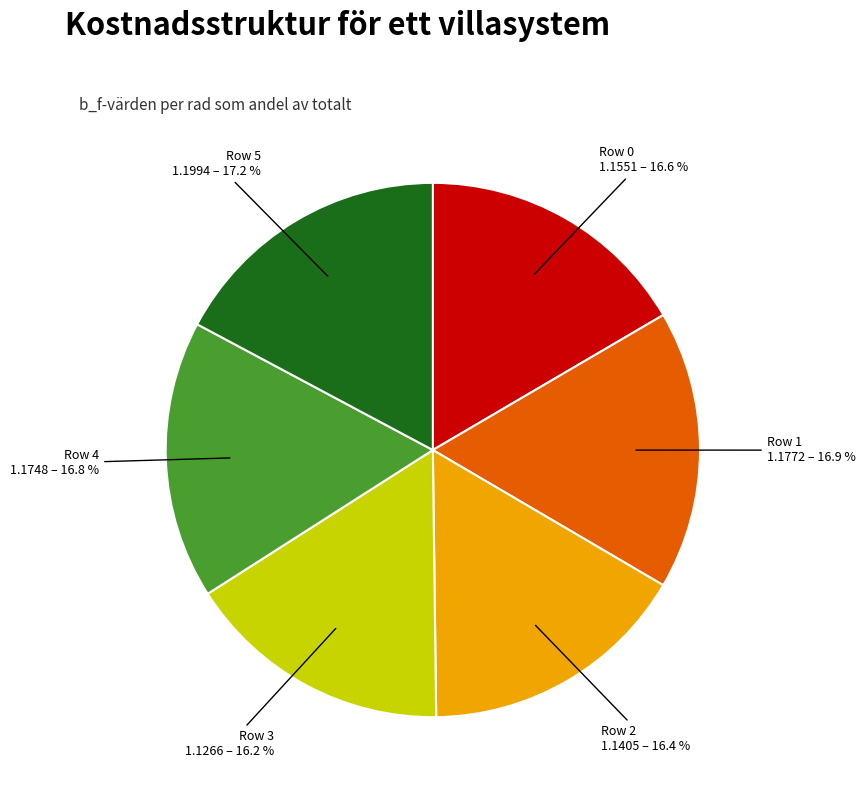

Is there a majority slice in this chart?

No